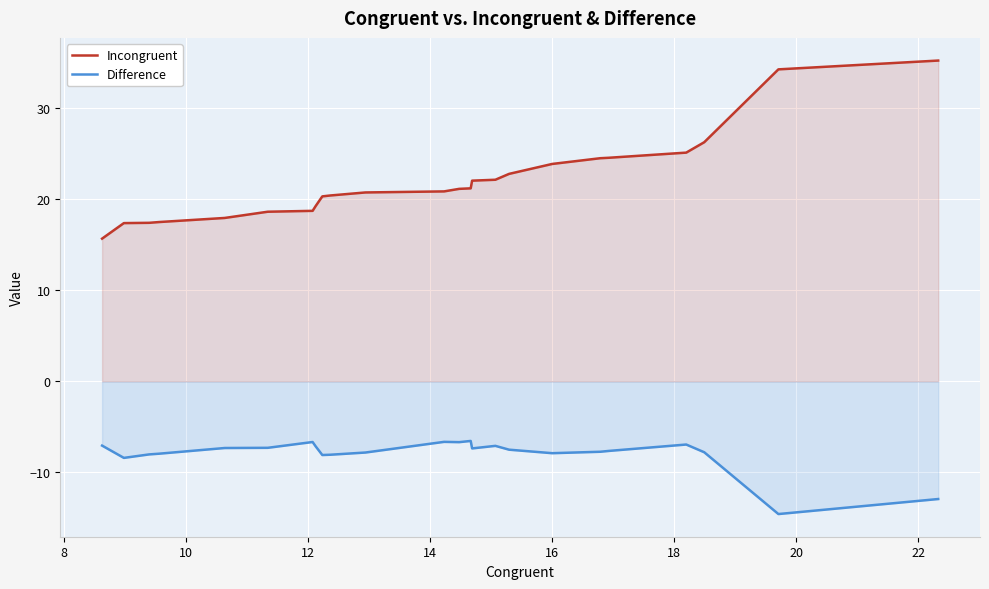

At how many categories does at least one series exceed -14?

24